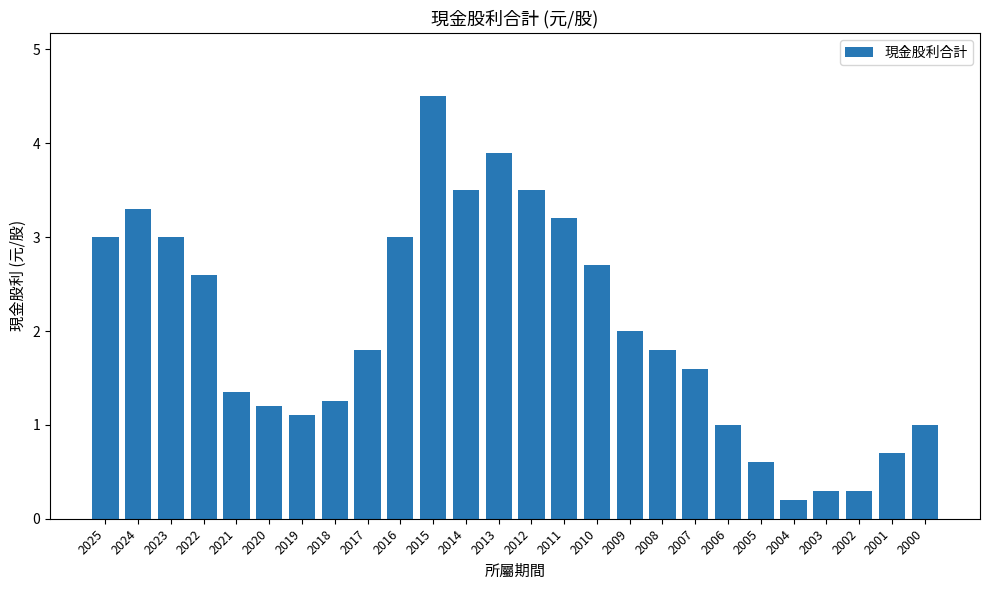

What is the value of the 3rd bar from the left?

3.0